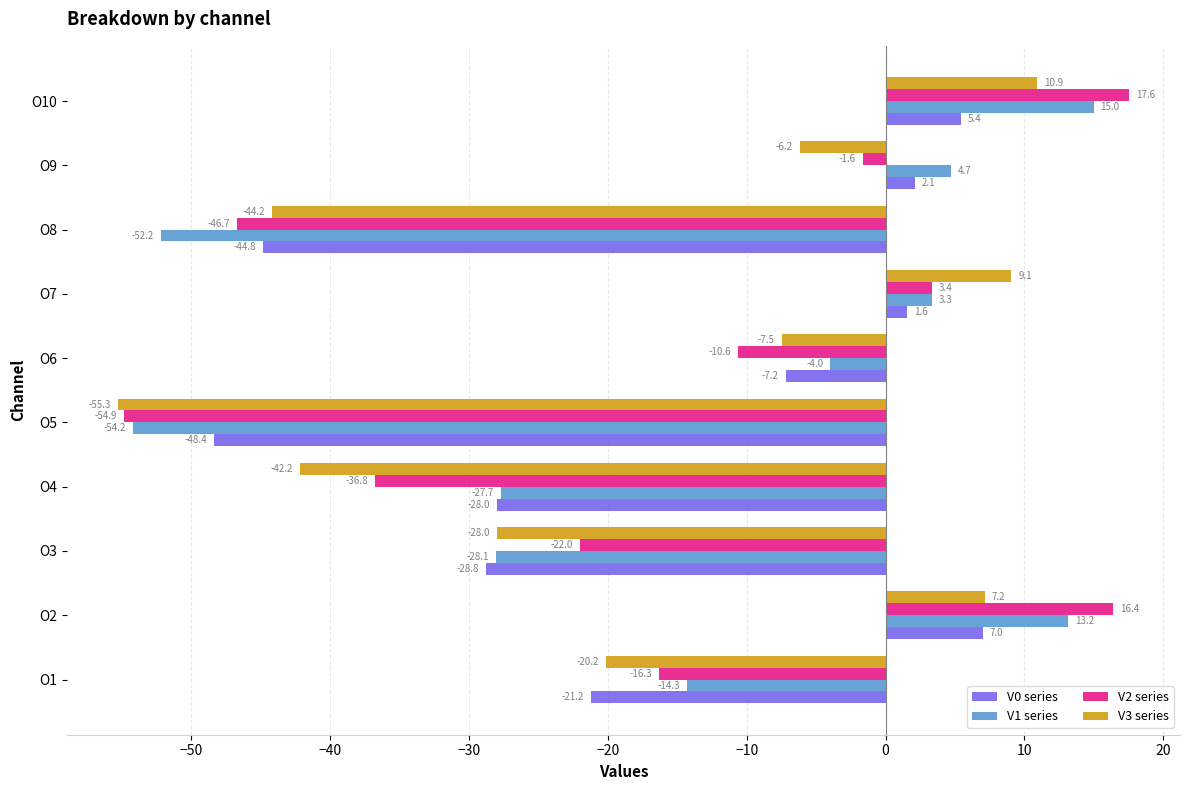

What is the average value of the V2 series series?

-15.2